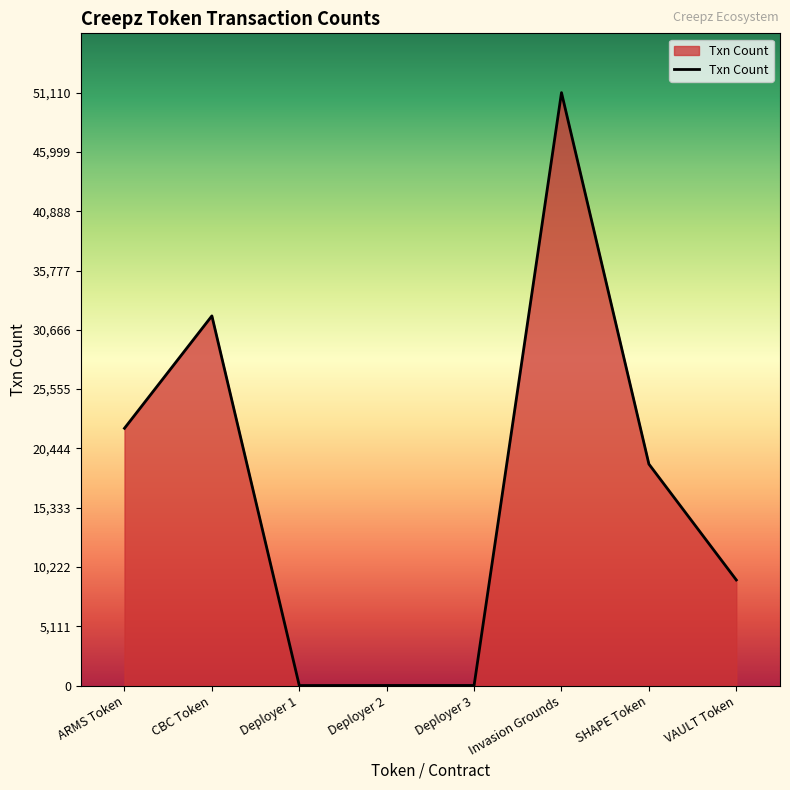

The value at SHAPE Token is 19093. True or false?

True